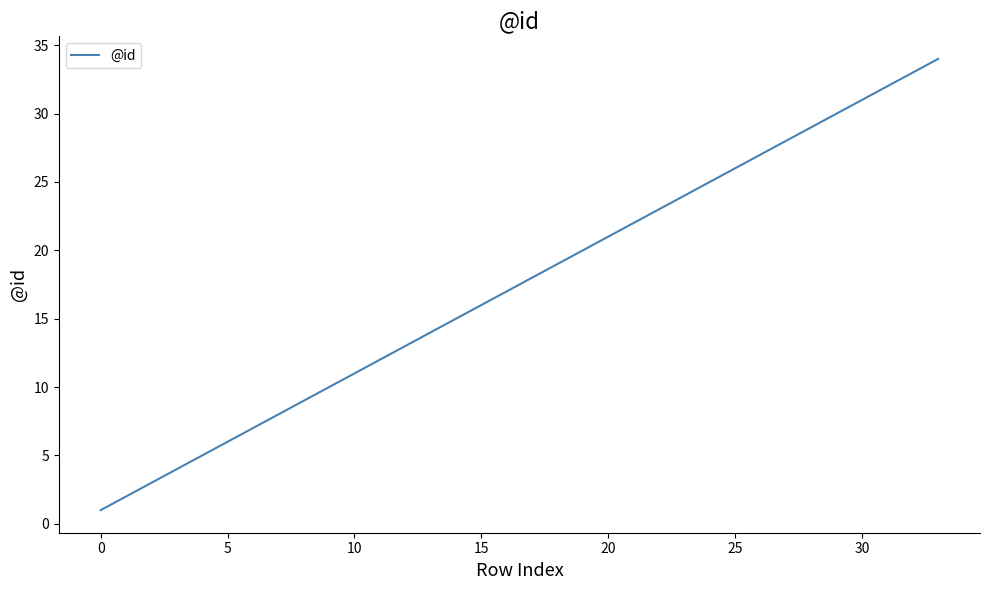

What is the difference between the maximum and minimum values?

33